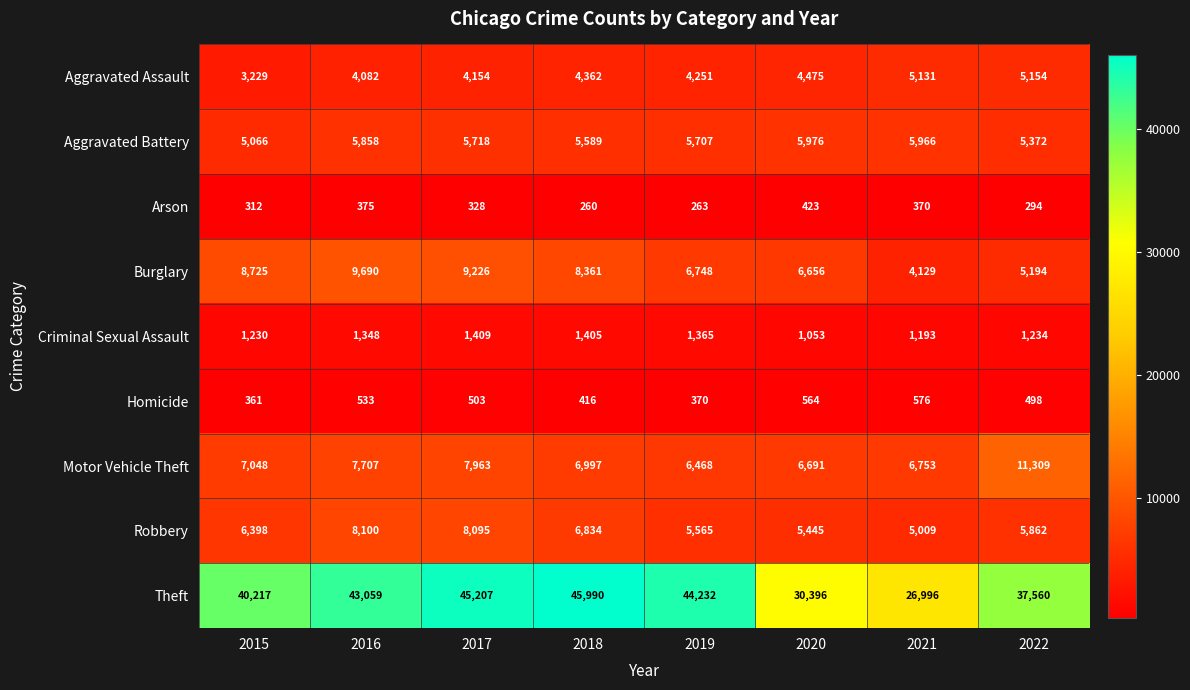

At how many categories does at least one series exceed 2641?

8